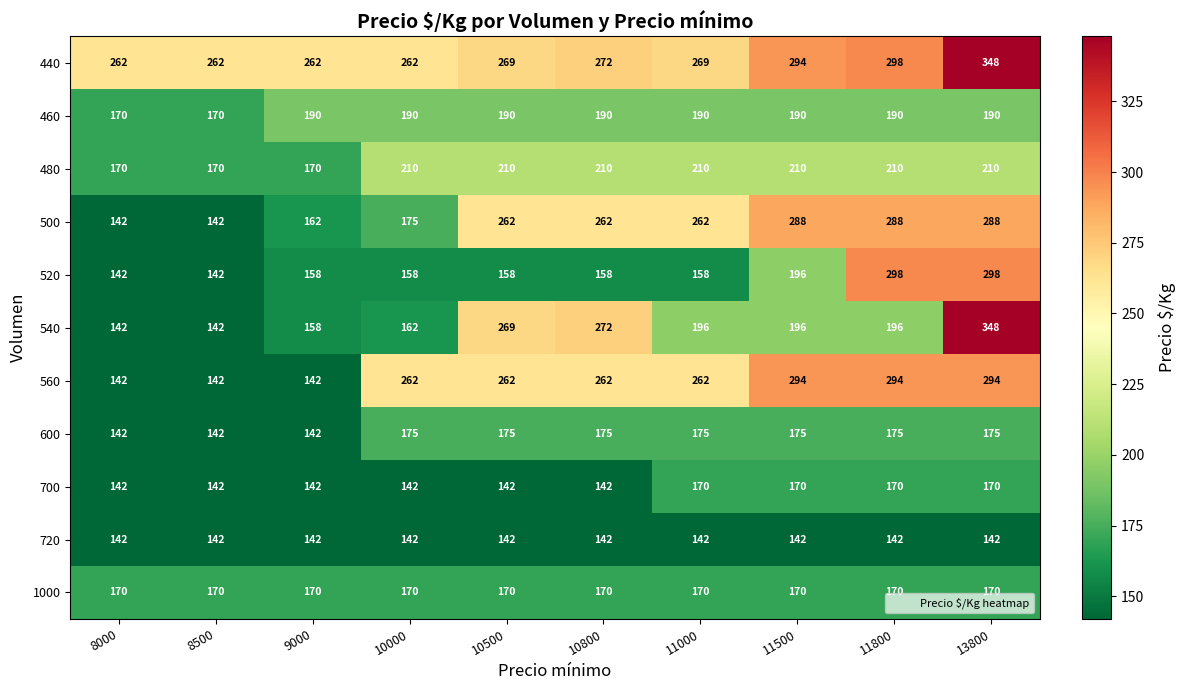

At which category is the sum across all series the highest?

13800